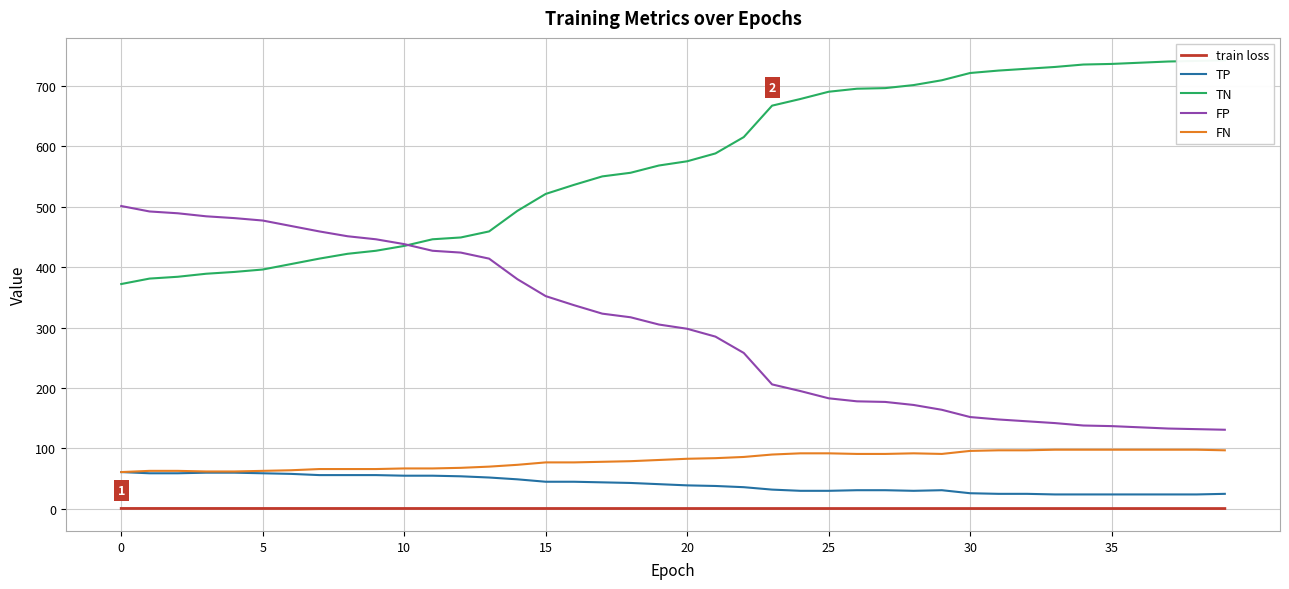

Which series changed the most between 11 and 21?

TN